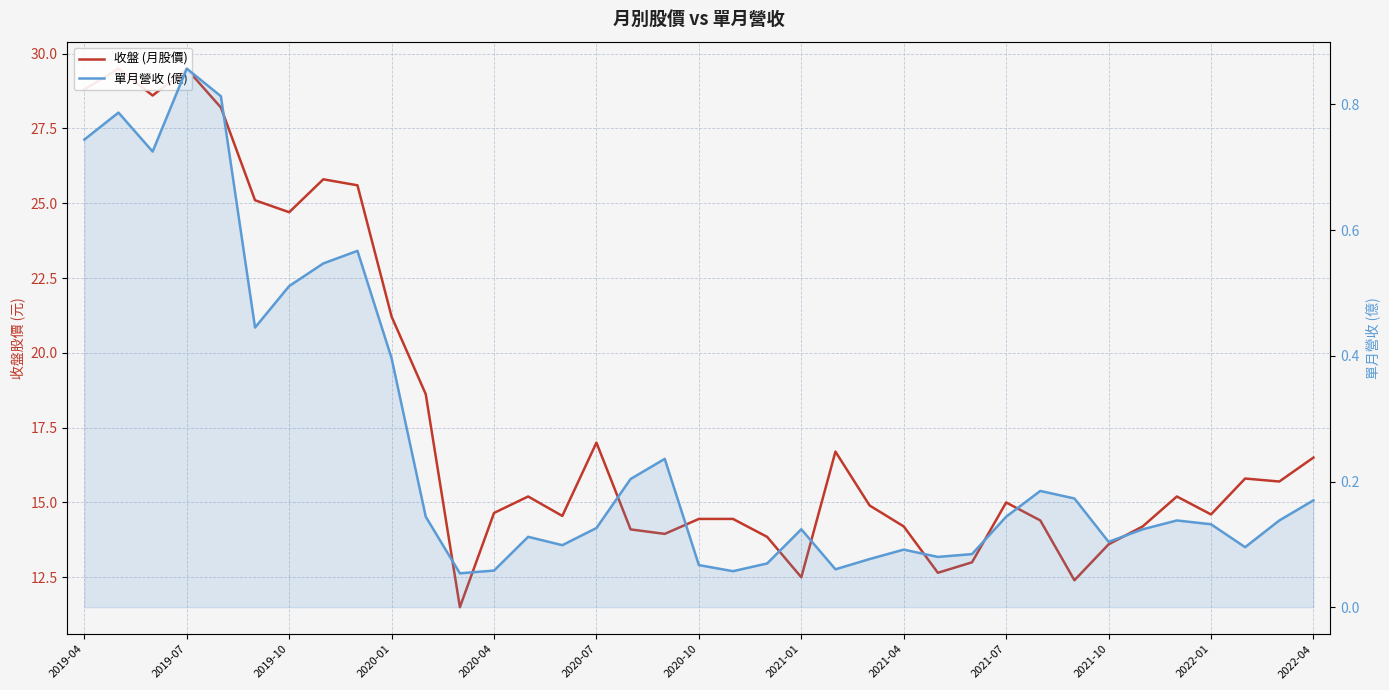

True or false: 收盤 (月股價) and 單月營收 (億) cross at least once.

False